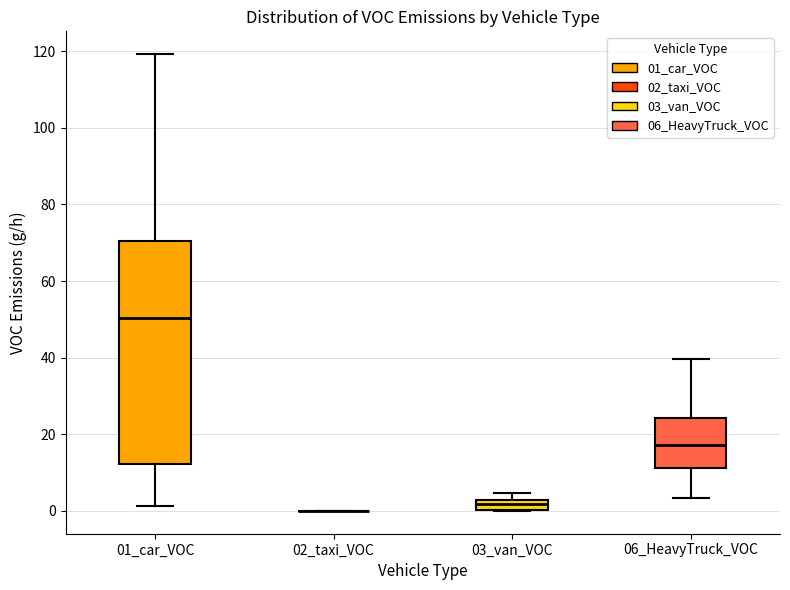

Which box is the tallest, from its lower edge to its upper edge?

01_car_VOC